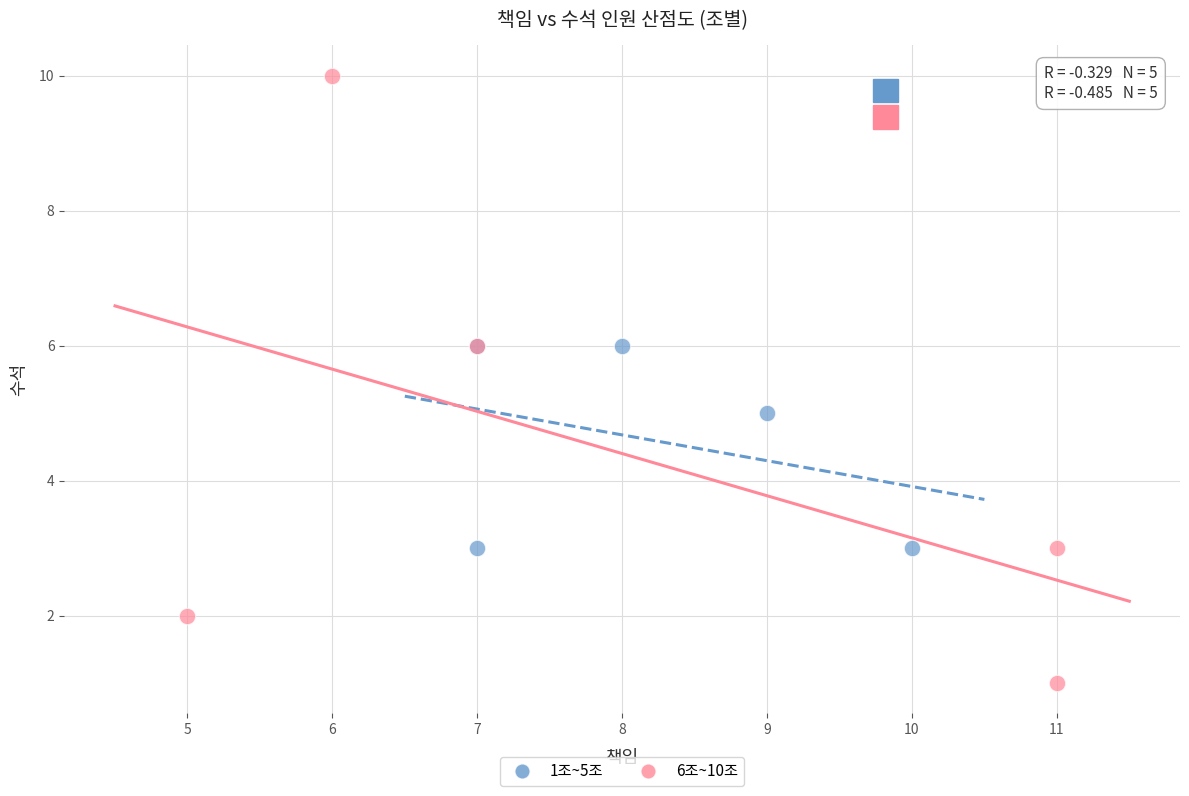

Which series reaches the maximum Y coordinate?

6조~10조